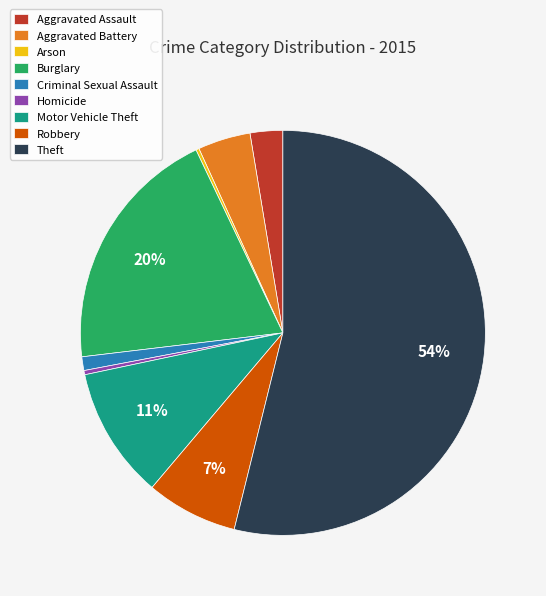

True or false: Aggravated Assault accounts for 8% of the total.

False